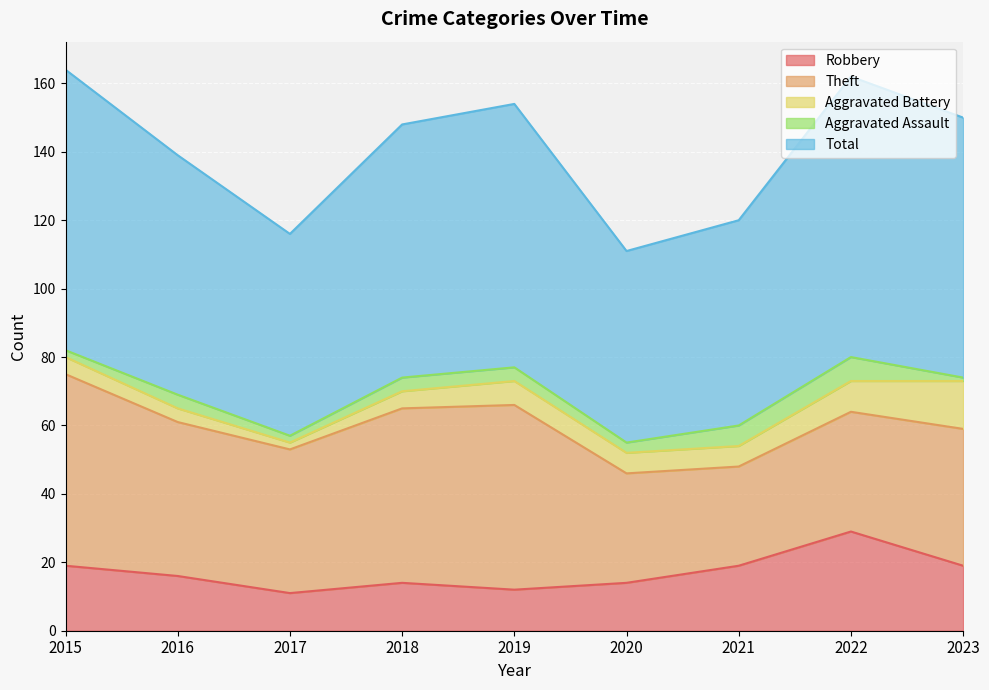

True or false: Aggravated Battery and Robbery cross at least once.

False